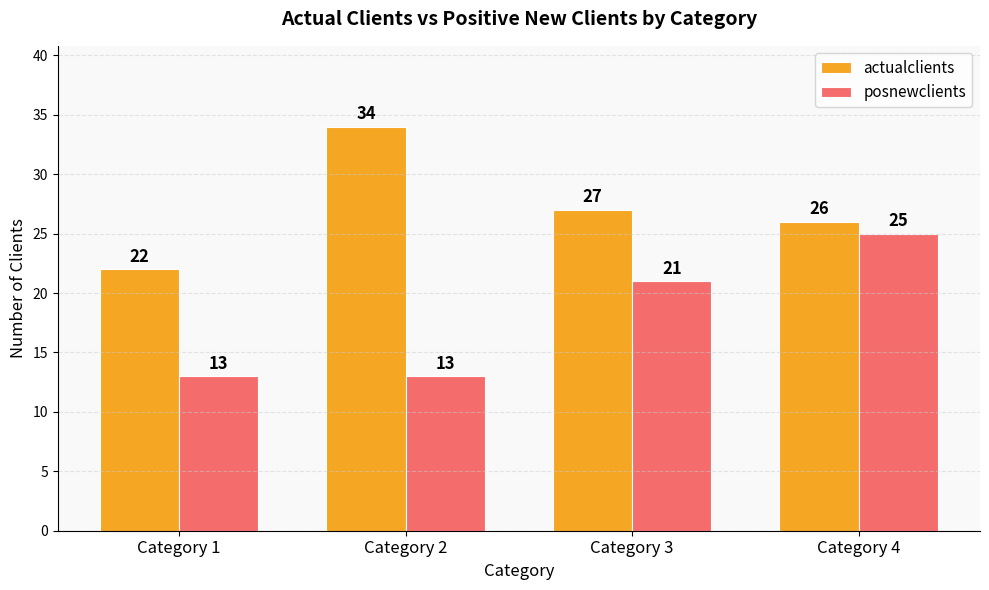

Reading left to right, transcribe all the data shown in this chart.

actualclients: 22	34	27	26
posnewclients: 13	13	21	25